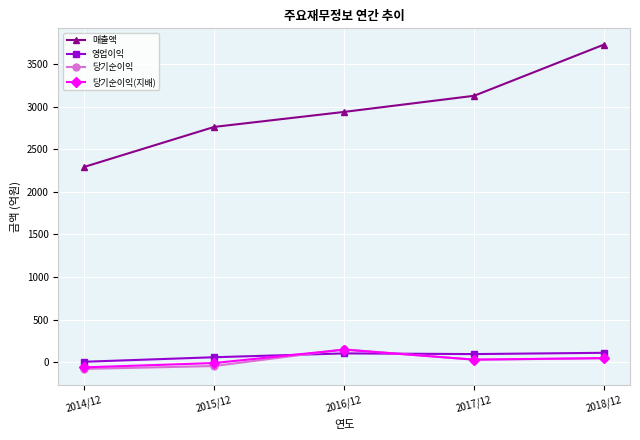

The value of 당기순이익(지배) at 2016/12 is 149. True or false?

True